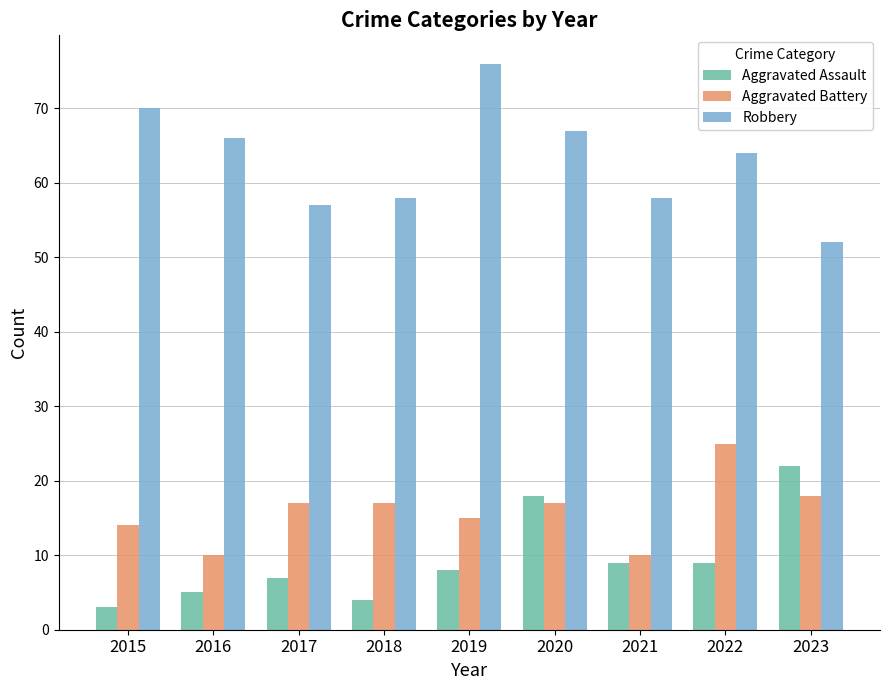

What is the average value of the Aggravated Assault series?

9